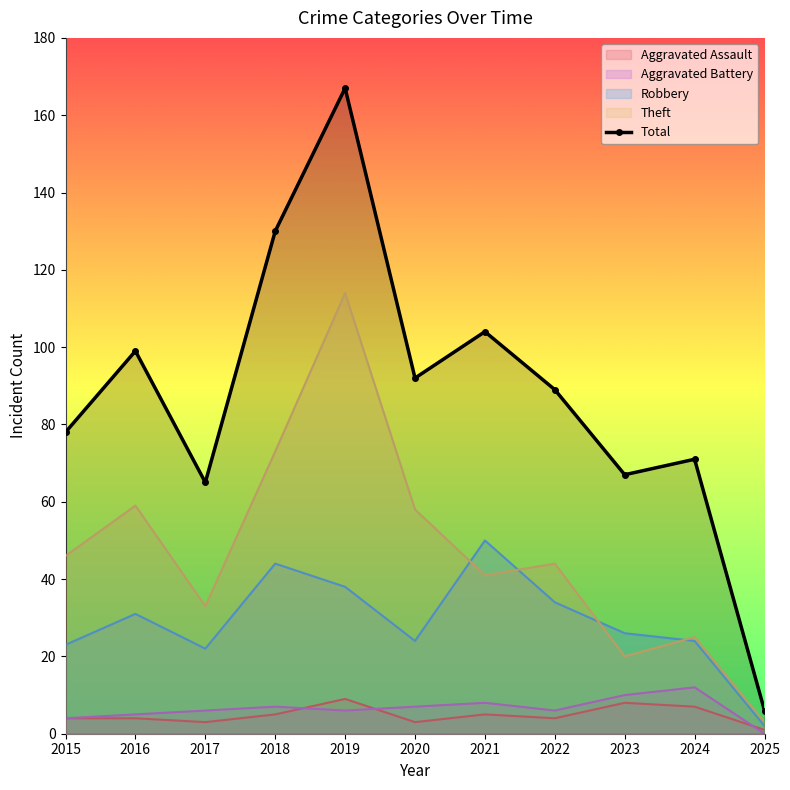

How many values in the Theft series are below 44?

5